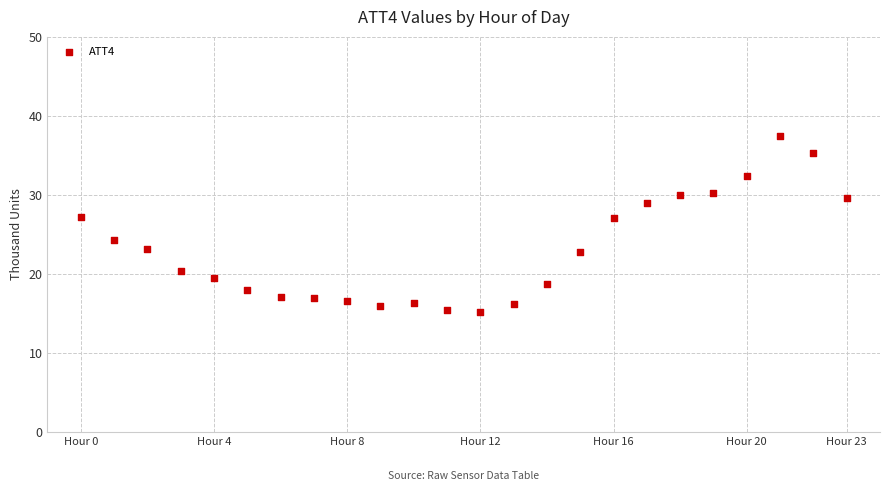

What is the range of Y values (max minus min)?

22.2